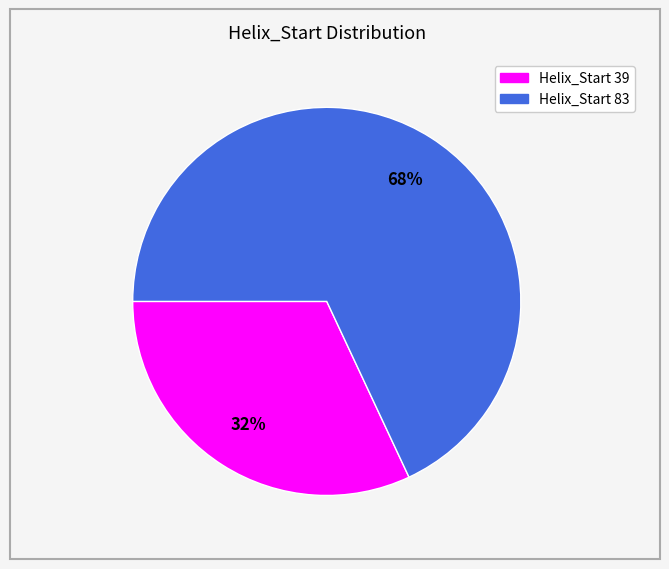

Does any single category account for the majority?

Yes